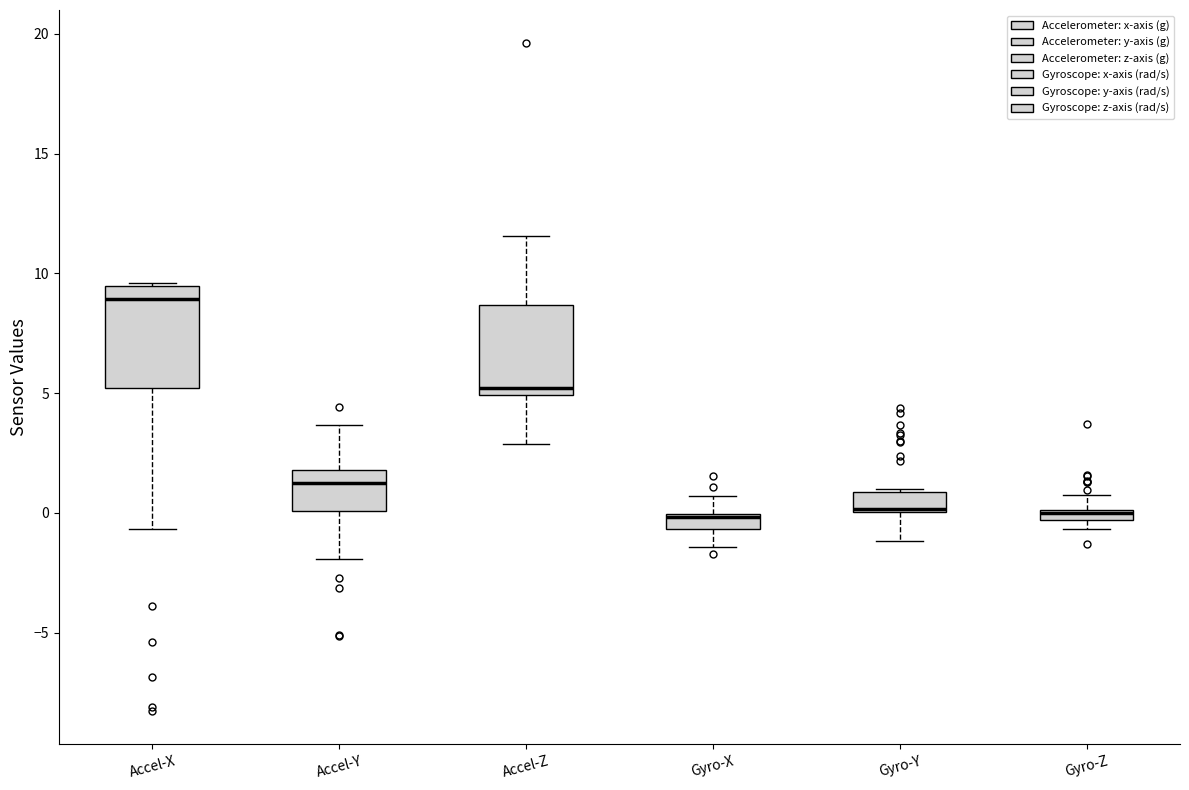

Where does the lower whisker of the box for Accel-Z end on the y-axis? The values are not printed on the chart, so give them approximately, as read against the axis.

3.0